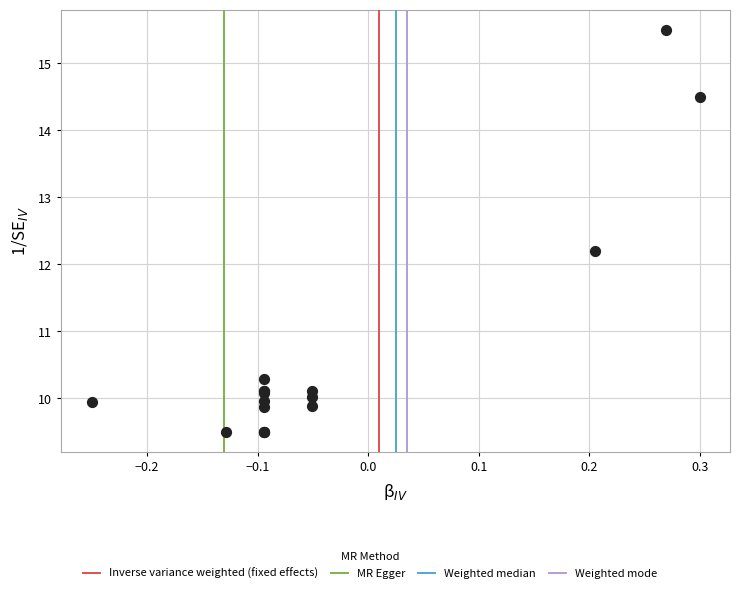

What Y value in the scatter plot is closest to 12?

12.2